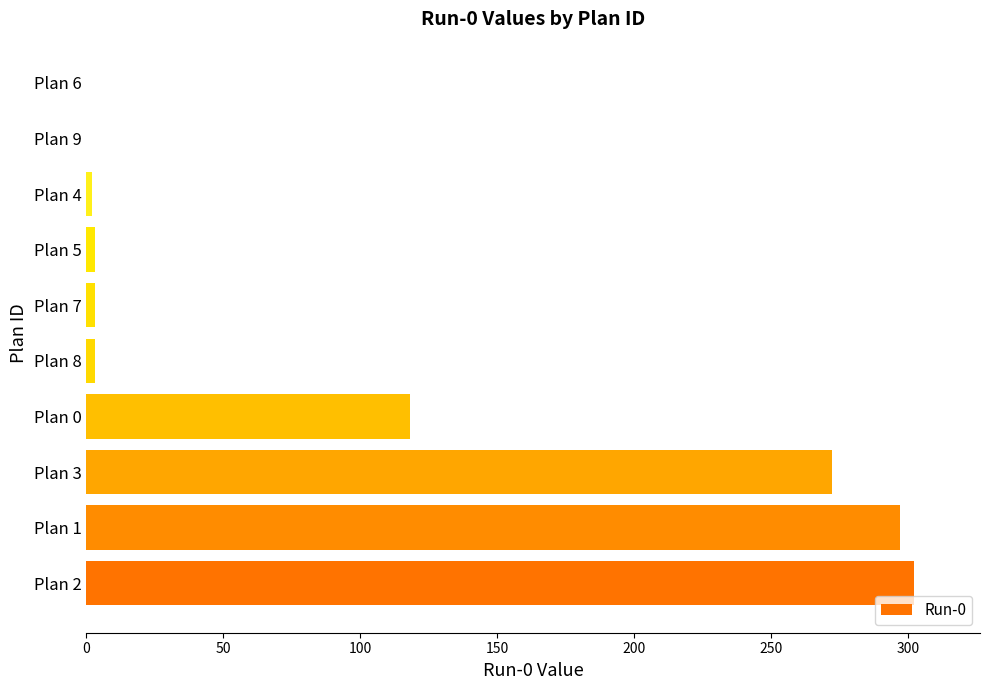

Which has a higher value, Plan 9 or Plan 2?

Plan 2